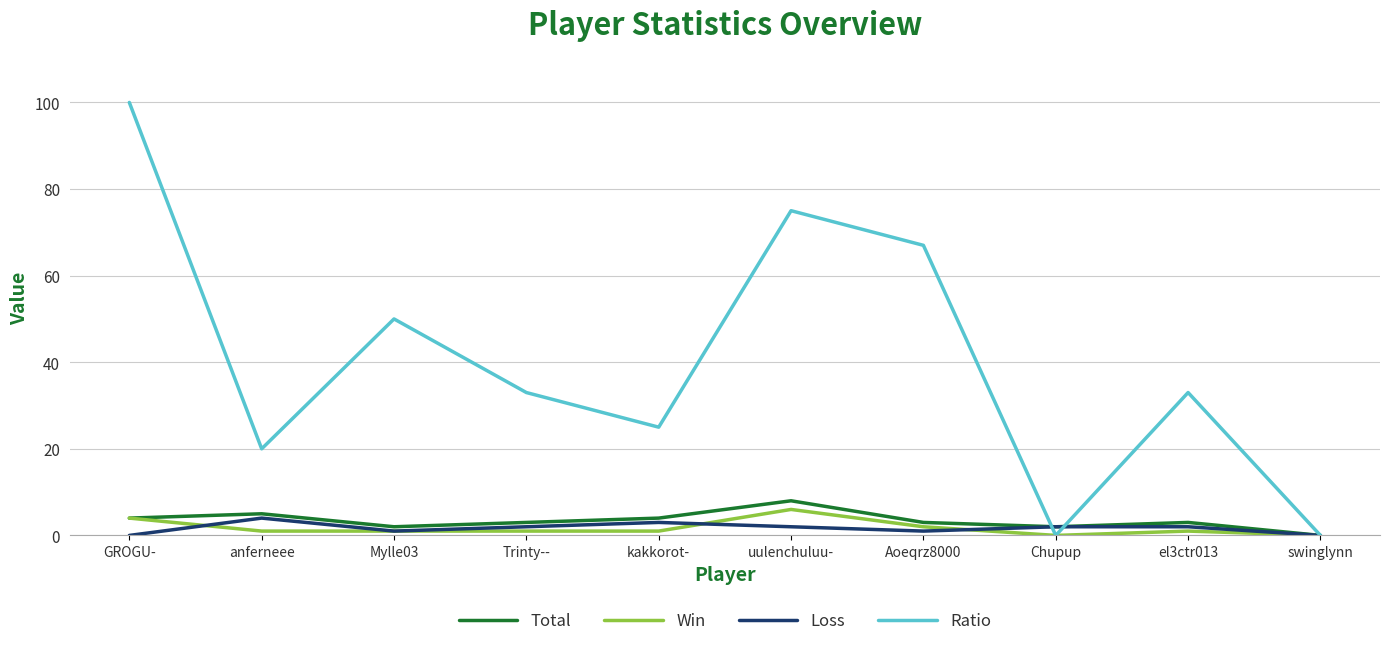

At which category is the sum across all series the highest?

GROGU-